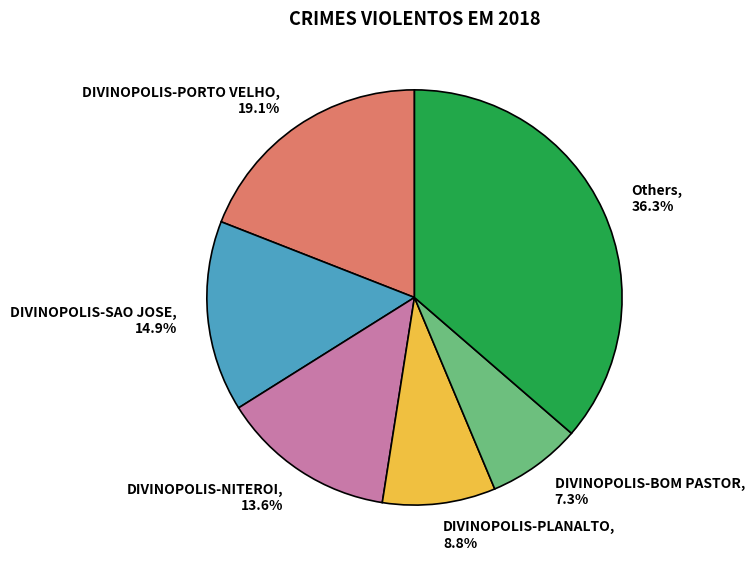

Which category has the smallest portion of the pie?

DIVINOPOLIS-BOM PASTOR, 7.3%